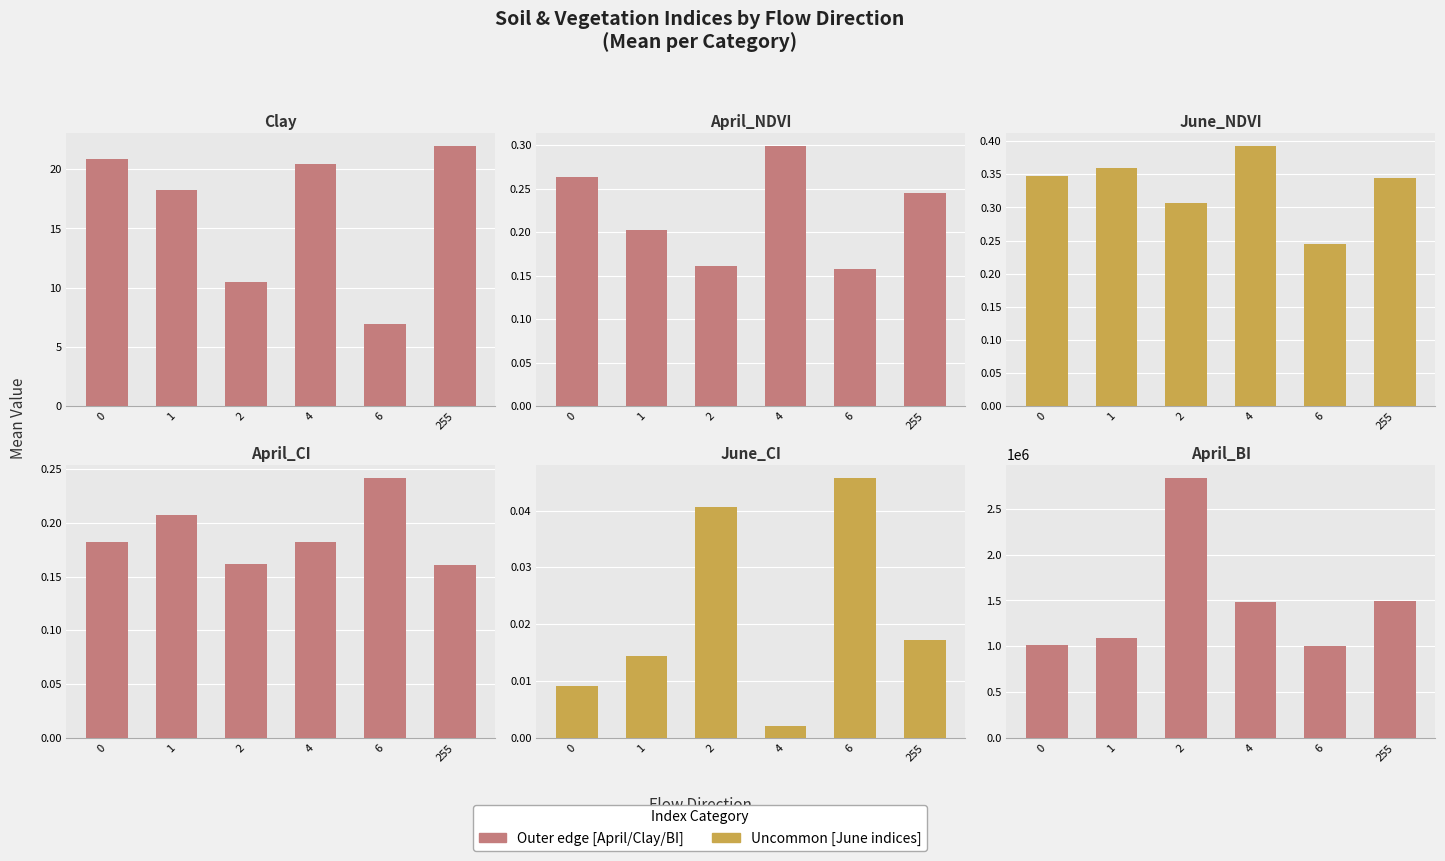

Reading right to left, transcribe all the data shown in this chart.

Clay: 255=22.0	6=7.0	4=20.4	2=10.5	1=18.3	0=20.8
April_NDVI: 255=0.2	6=0.2	4=0.3	2=0.2	1=0.2	0=0.3
June_NDVI: 255=0.3	6=0.2	4=0.4	2=0.3	1=0.4	0=0.3
April_CI: 255=0.2	6=0.2	4=0.2	2=0.2	1=0.2	0=0.2
June_CI: 255=0.0	6=0.0	4=0.0	2=0.0	1=0.0	0=0.0
April_BI: 255=1499046.4	6=1004855.0	4=1483341.3	2=2840710.7	1=1085899.7	0=1011923.1